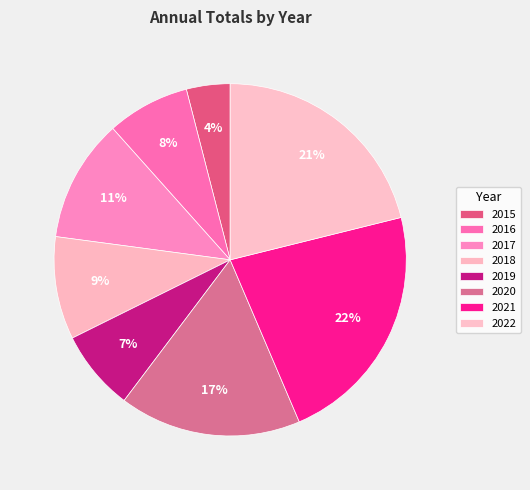

What percentage is the 2018 slice, to the nearest percent?

9%